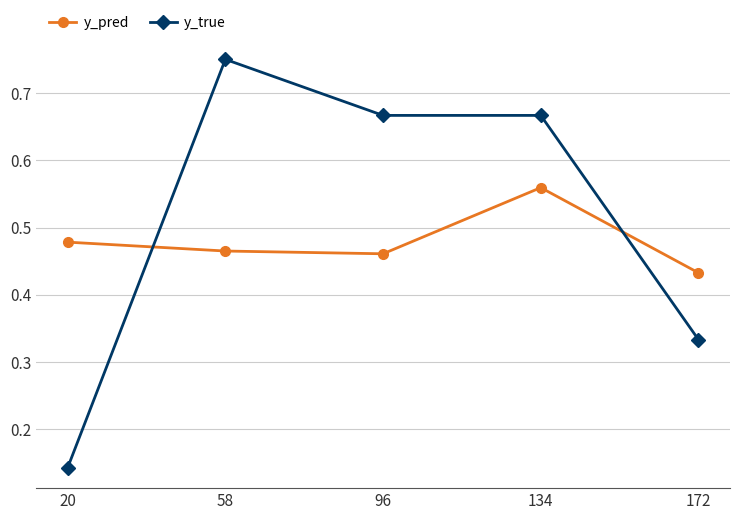

What is the sum of all y_pred values?

2.4